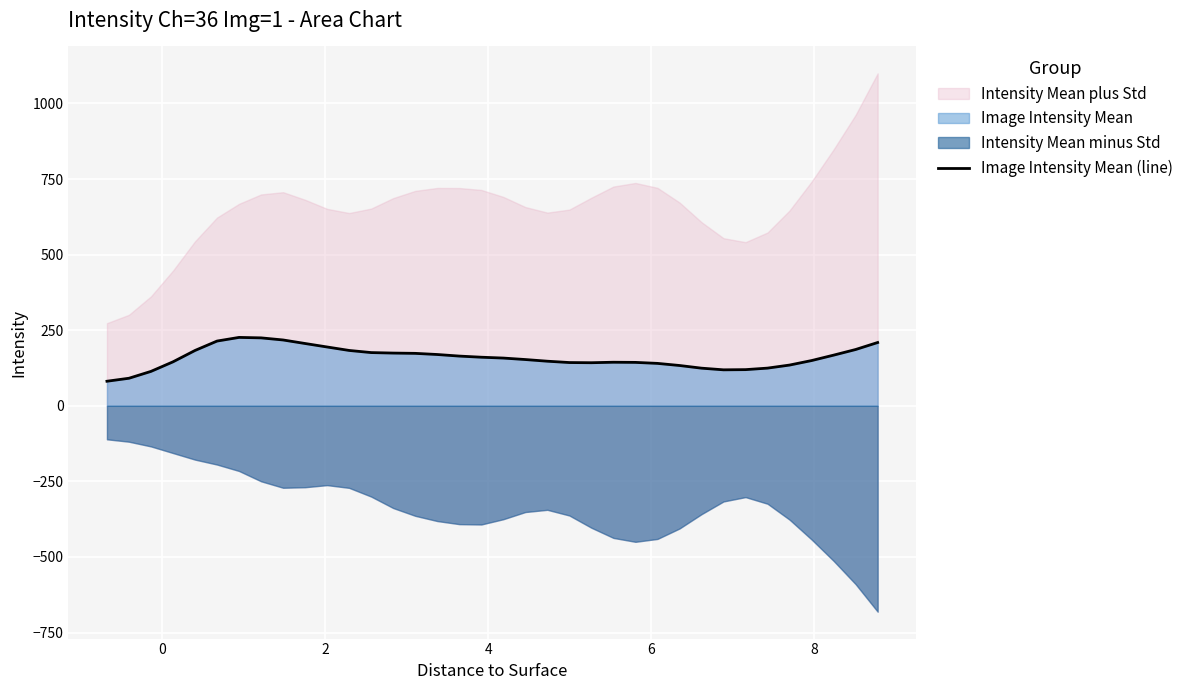

What is the average value?

159.5